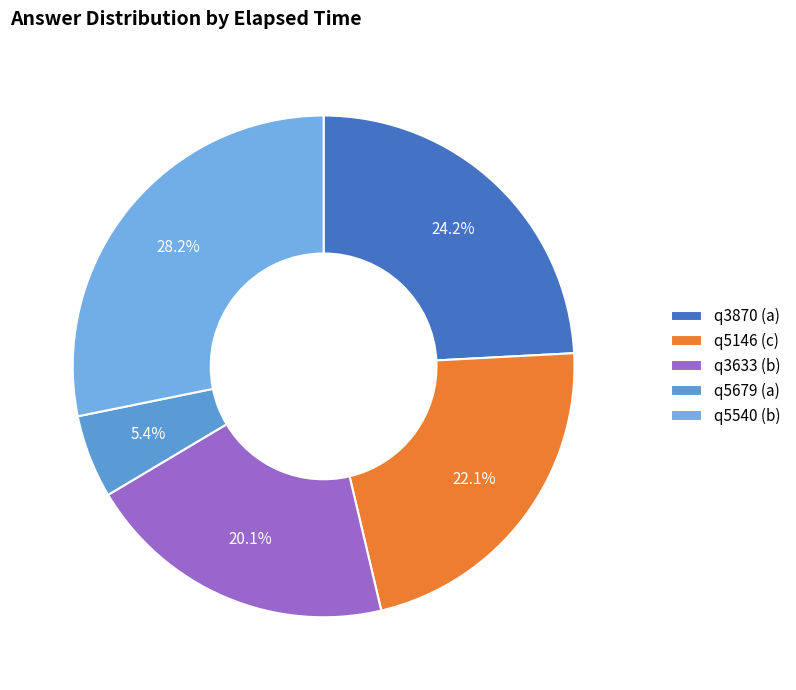

To the nearest percent, what is the average slice percentage?

20%